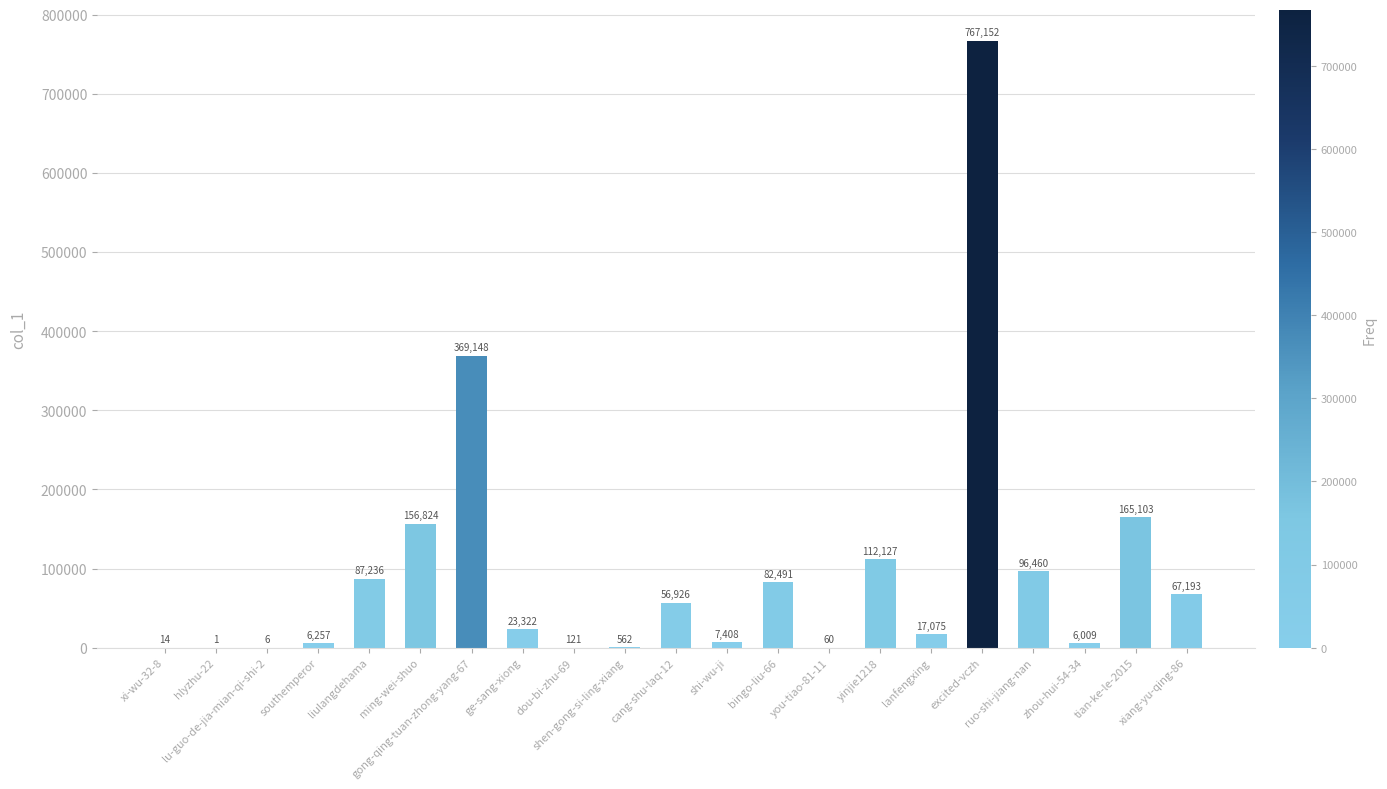

How many data points does each series have?

21